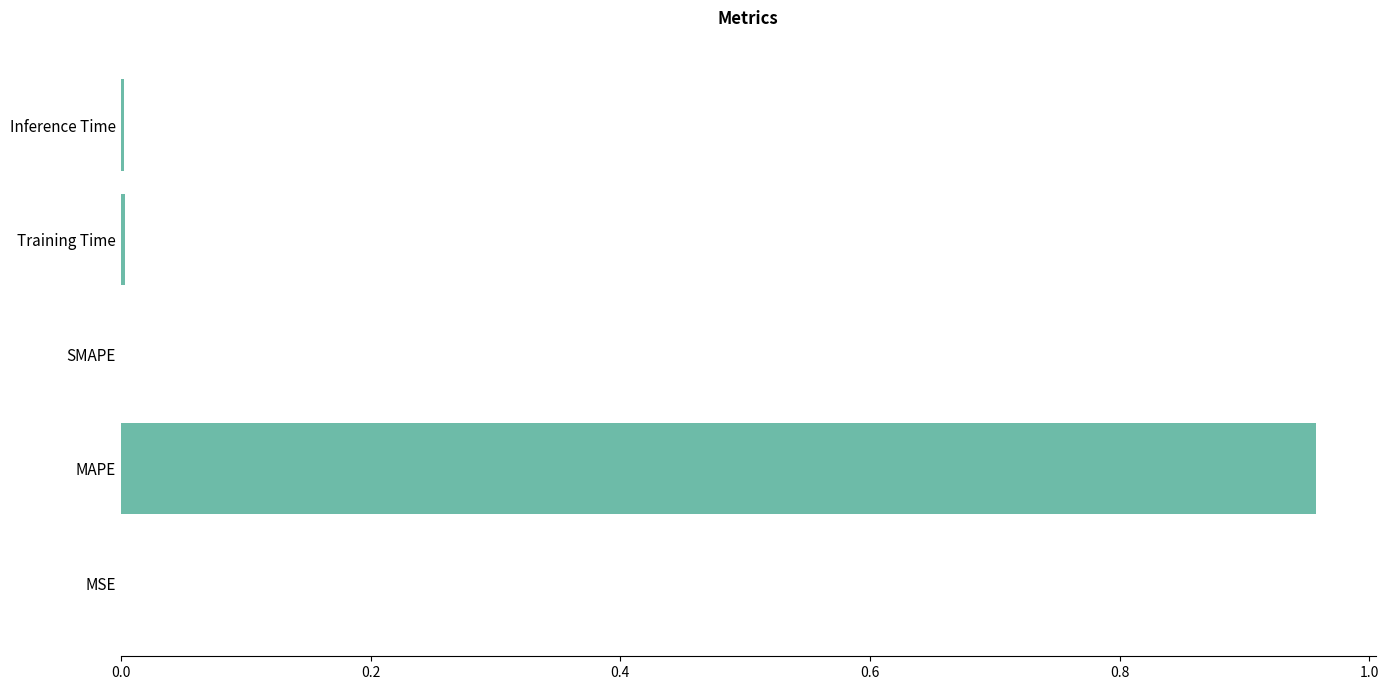

True or false: the data shows 0.0 at MSE.

True